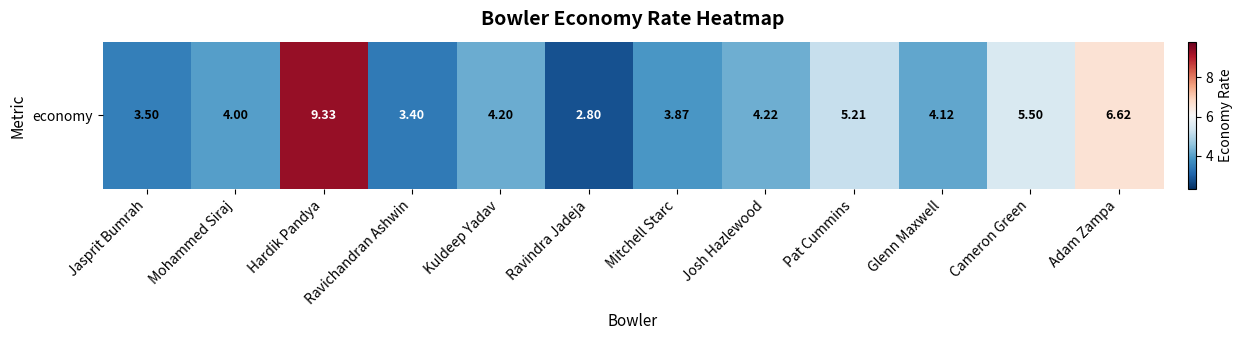

Which category has the highest value across all series?

Hardik Pandya